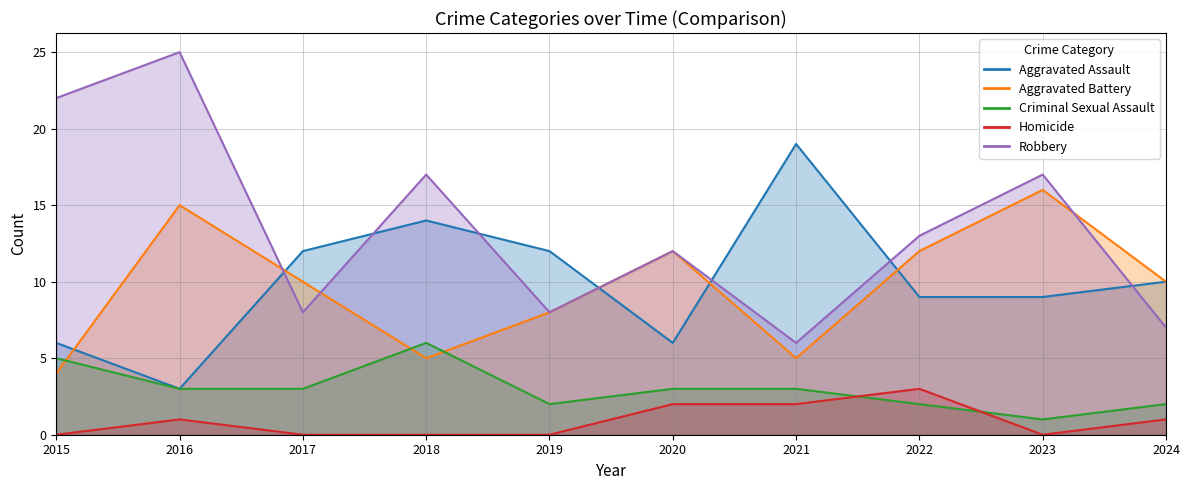

True or false: Robbery and Criminal Sexual Assault intersect in this chart.

False